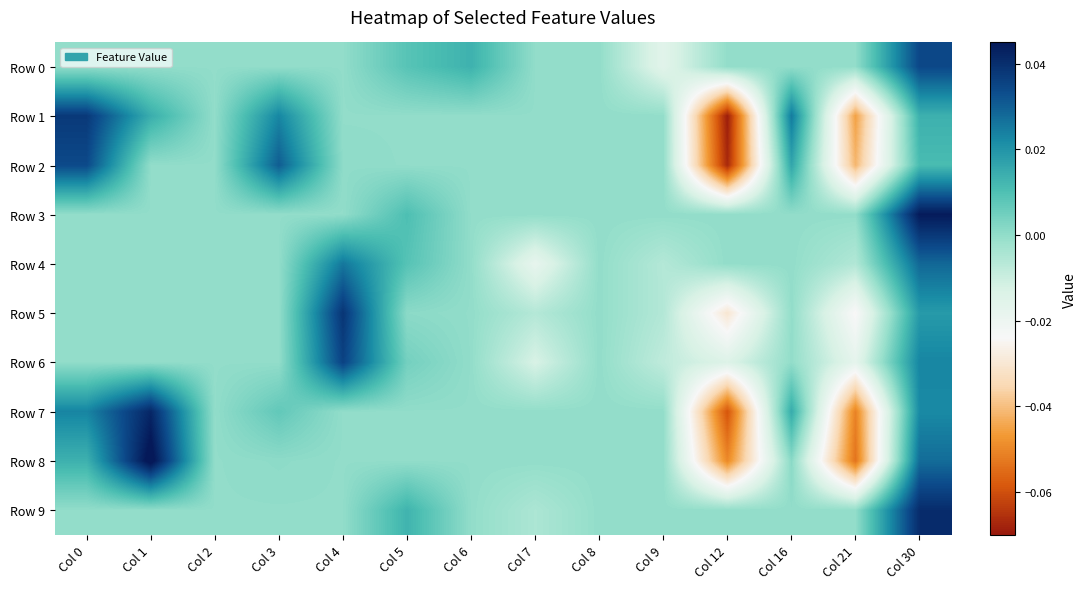

Which category has the highest value across all series?

Col 1